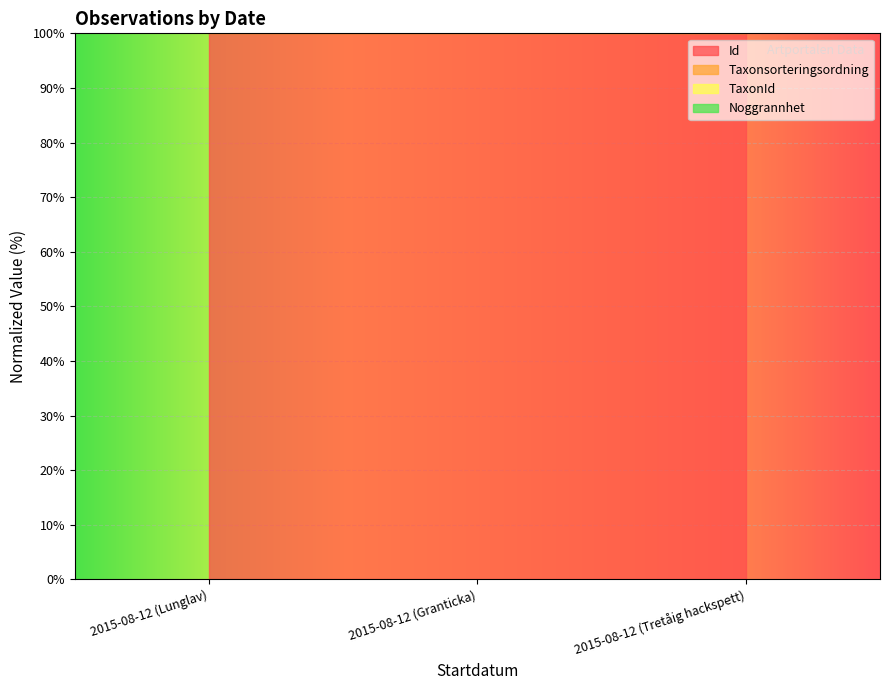

Reading left to right, transcribe all the data shown in this chart.

Id: 100.0	100.0	100.0
Taxonsorteringsordning: 187.9	200.0	163.1
TaxonId: 194.3	205.4	263.1